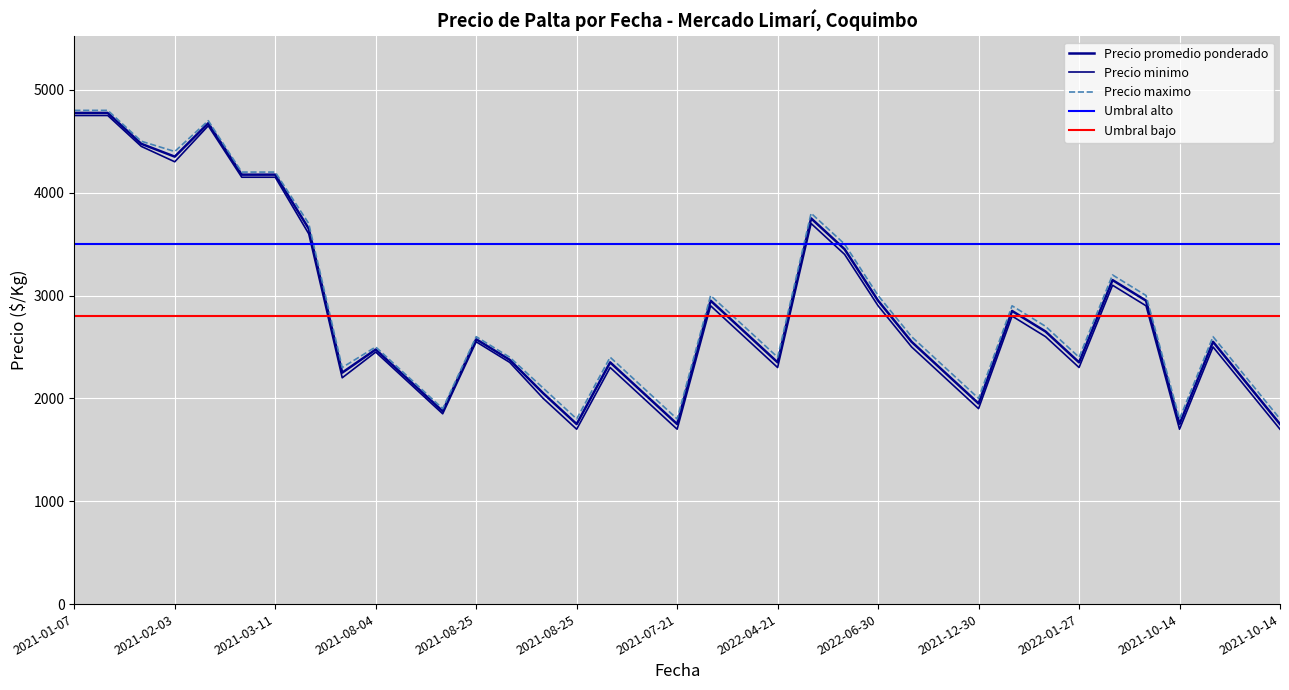

What is the sum of all Precio maximo values?

107300